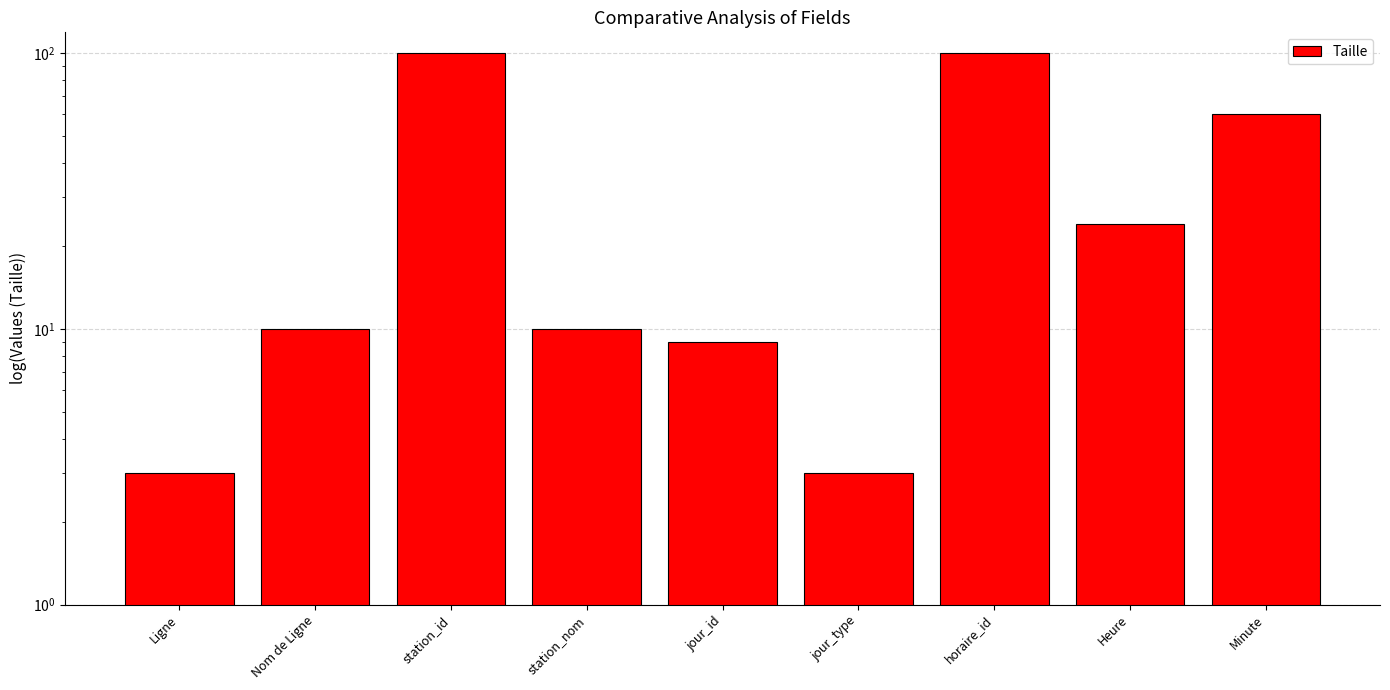

List the labels in order of value, smallest first.

Ligne, jour_type, jour_id, Nom de Ligne, station_nom, Heure, Minute, station_id, horaire_id